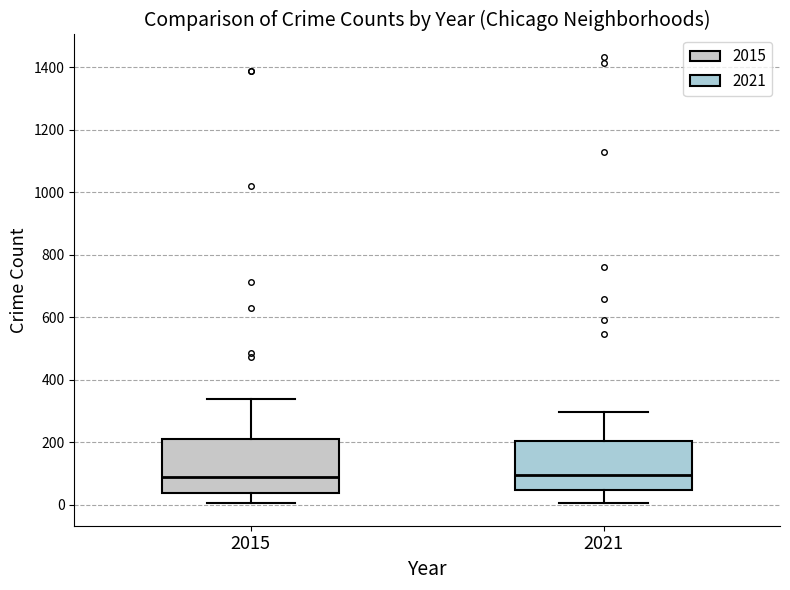

Reading left to right, read every box against the y-axis: the position of its median line, the range the box covers, and the ends of its whiskers. The values are not printed on the chart, so give them approximately, as read against the axis.

2015: median 100, box 40 to 220, whiskers 0 to 340
2021: median 100, box 40 to 200, whiskers 0 to 300